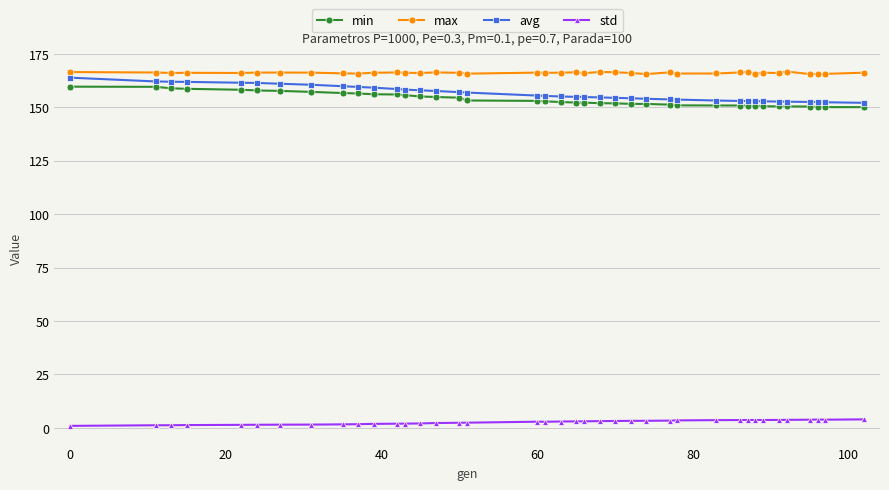

Which series has the widest spread of values?

avg